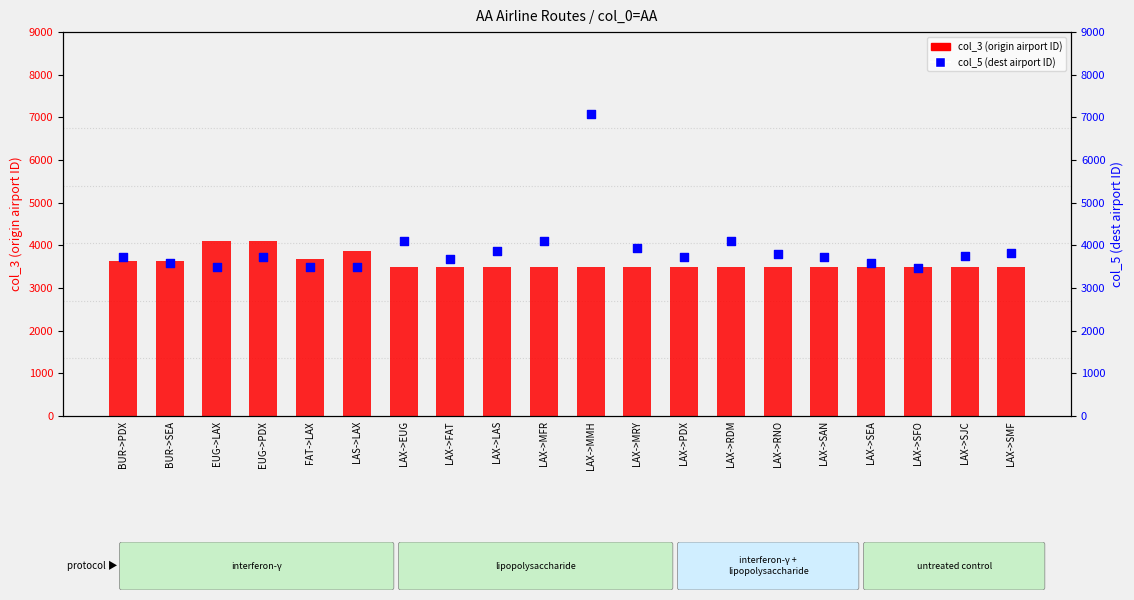

At how many categories does at least one series exceed 3850?

9